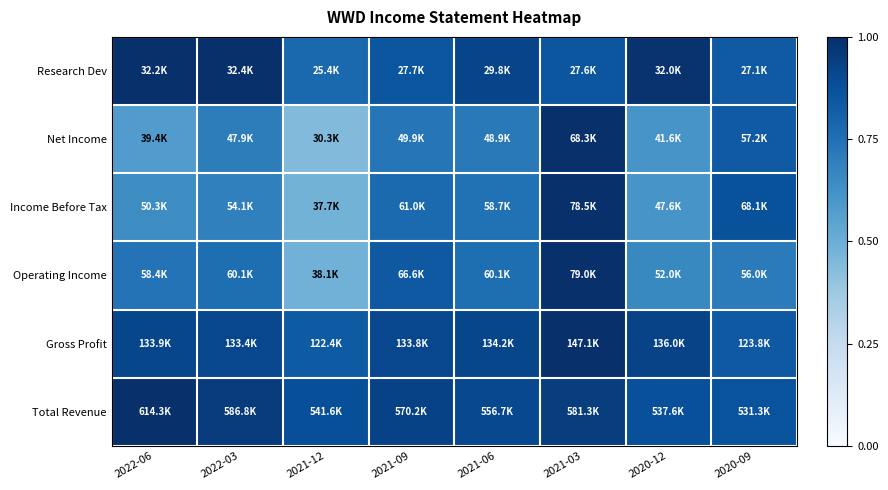

Reading left to right, transcribe all the data shown in this chart.

Total Revenue: 2022-06=1.0	2022-03=1.0	2021-12=0.9	2021-09=0.9	2021-06=0.9	2021-03=0.9	2020-12=0.9	2020-09=0.9
Gross Profit: 2022-06=0.9	2022-03=0.9	2021-12=0.8	2021-09=0.9	2021-06=0.9	2021-03=1.0	2020-12=0.9	2020-09=0.8
Operating Income: 2022-06=0.7	2022-03=0.8	2021-12=0.5	2021-09=0.8	2021-06=0.8	2021-03=1.0	2020-12=0.7	2020-09=0.7
Income Before Tax: 2022-06=0.6	2022-03=0.7	2021-12=0.5	2021-09=0.8	2021-06=0.7	2021-03=1.0	2020-12=0.6	2020-09=0.9
Net Income: 2022-06=0.6	2022-03=0.7	2021-12=0.4	2021-09=0.7	2021-06=0.7	2021-03=1.0	2020-12=0.6	2020-09=0.8
Research Dev: 2022-06=1.0	2022-03=1.0	2021-12=0.8	2021-09=0.9	2021-06=0.9	2021-03=0.9	2020-12=1.0	2020-09=0.8